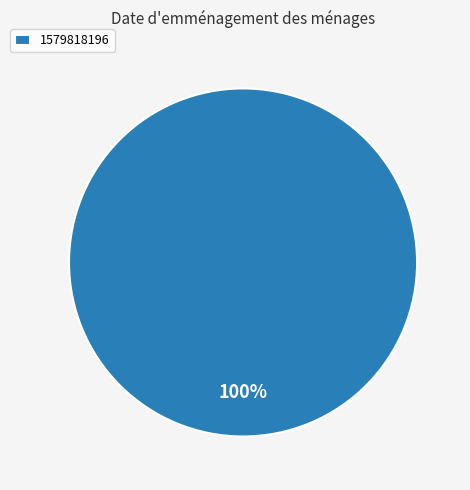

Is there a majority slice in this chart?

Yes